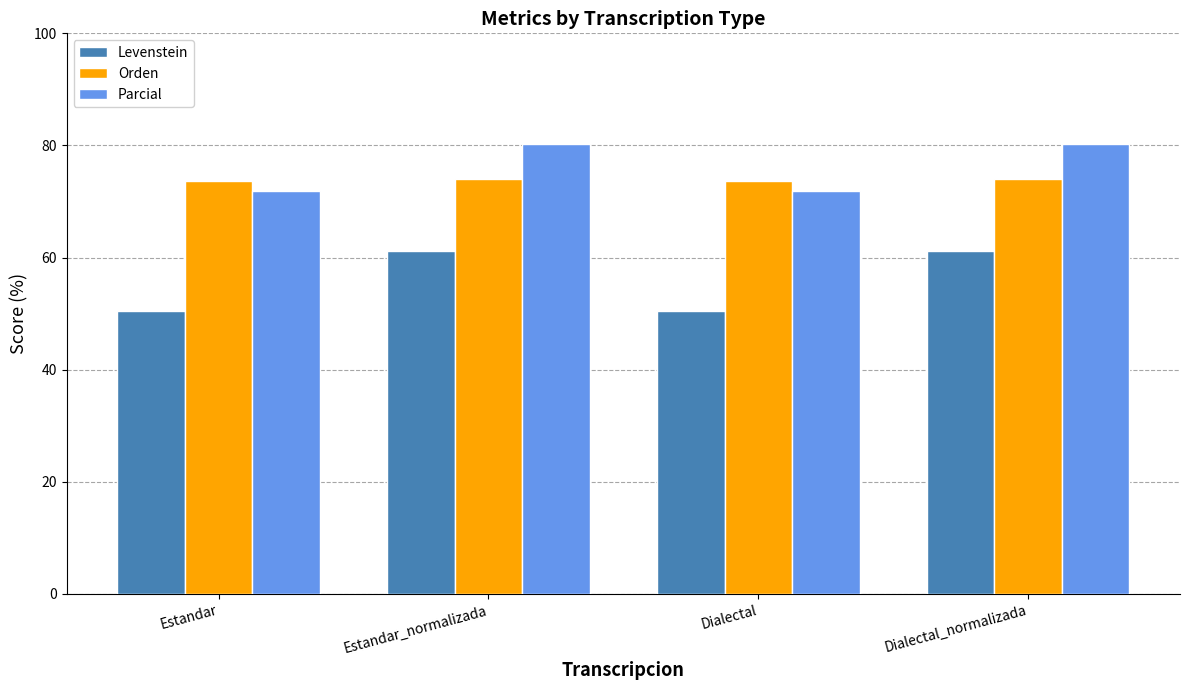

What is the label of the 4th bar from the right?

Estandar